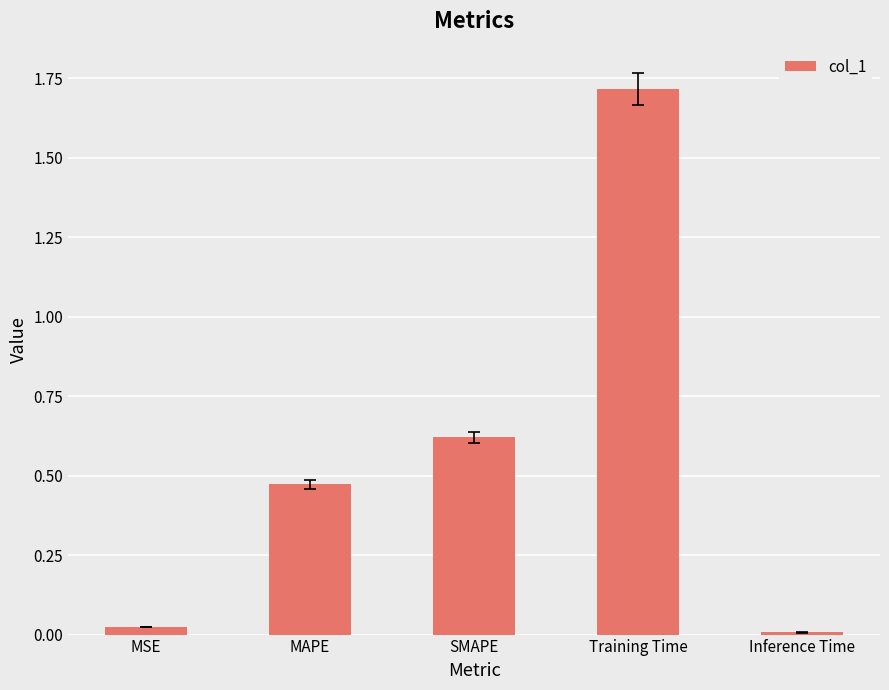

How many series are shown in this chart?

1